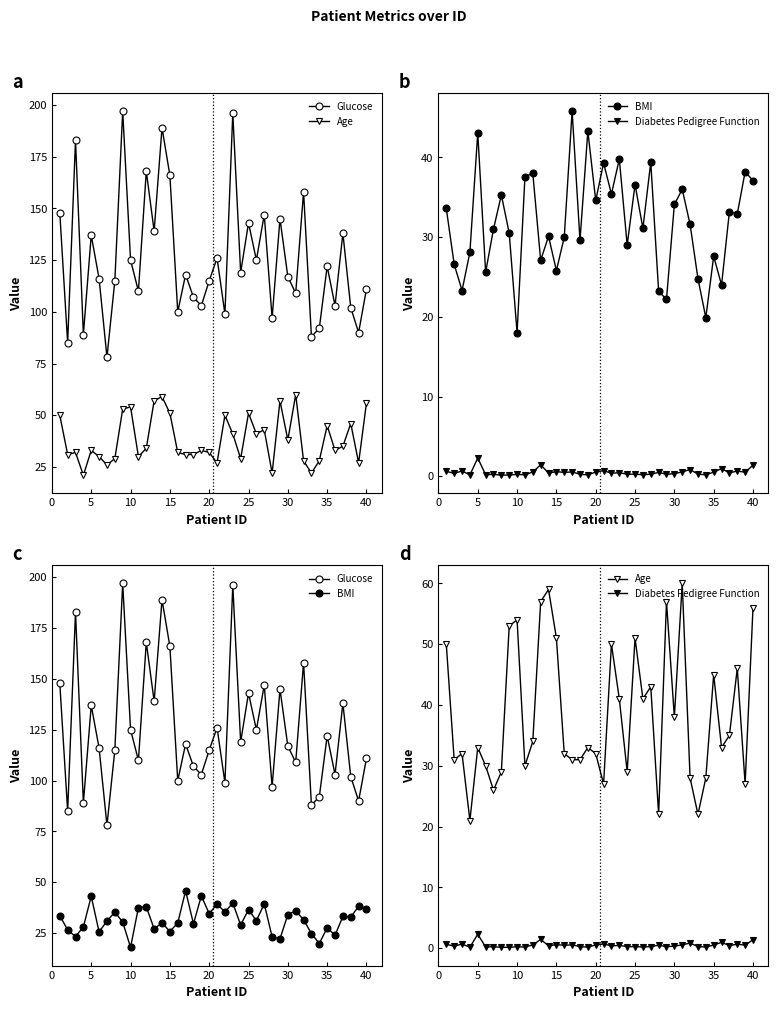

Which series has the largest total across all categories?

Glucose